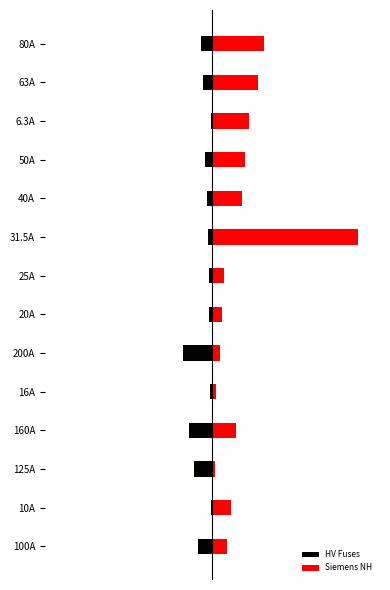

True or false: Siemens NH has a value of 27.4 at 125A.

False